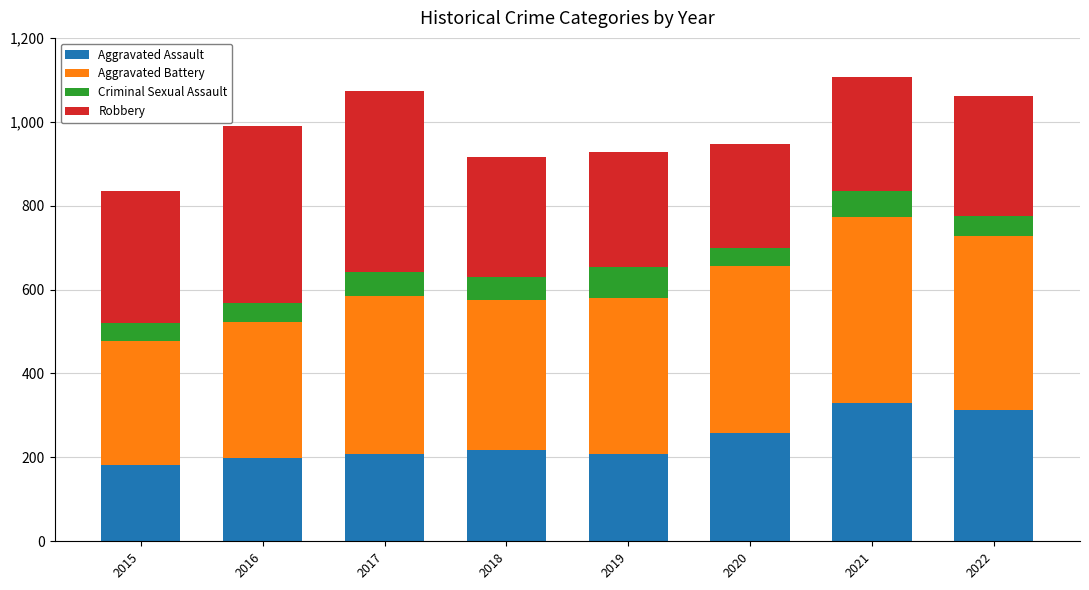

What is the minimum value for Aggravated Assault?

182